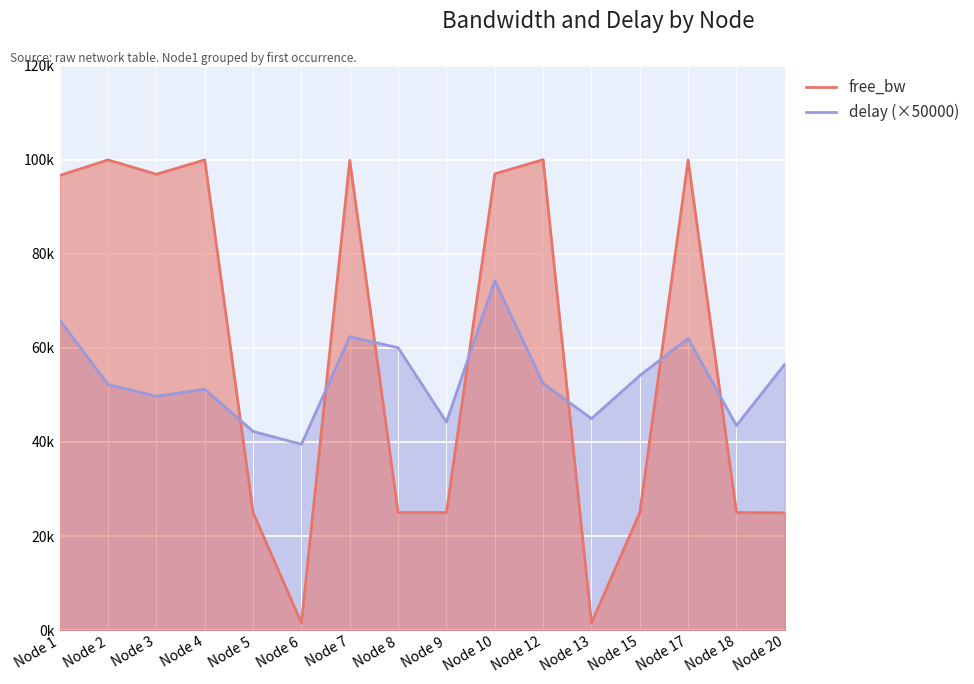

The value of delay (×50000) at Node 3 is 74418.4. True or false?

False